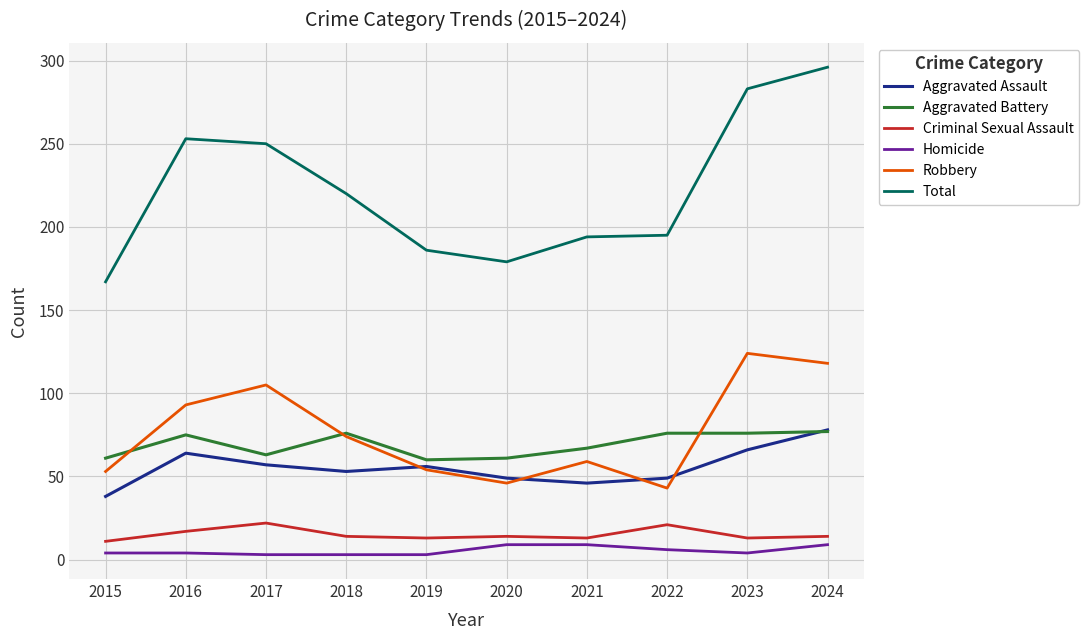

What is the difference between the highest and lowest values at 2024?

287